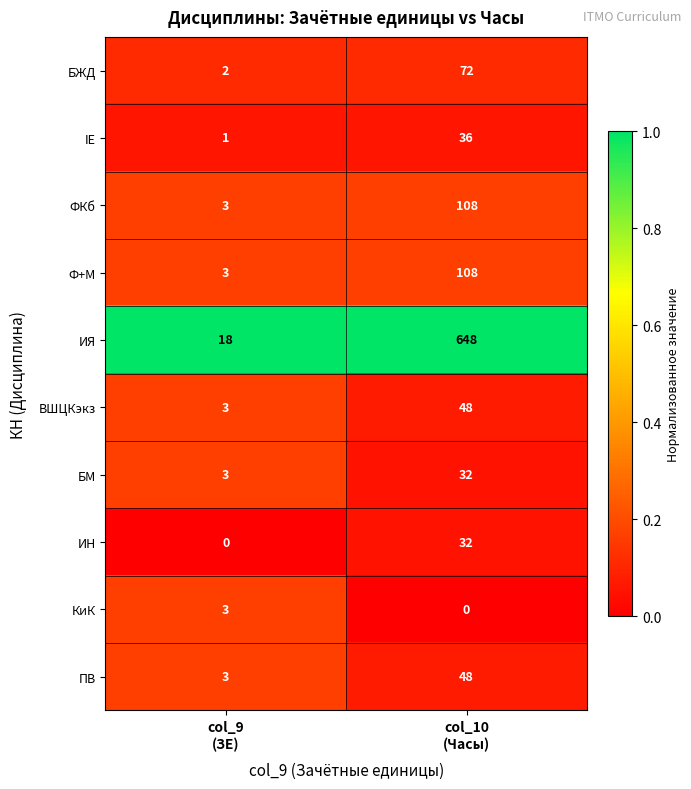

Which series has the largest range (max minus min)?

ИЯ